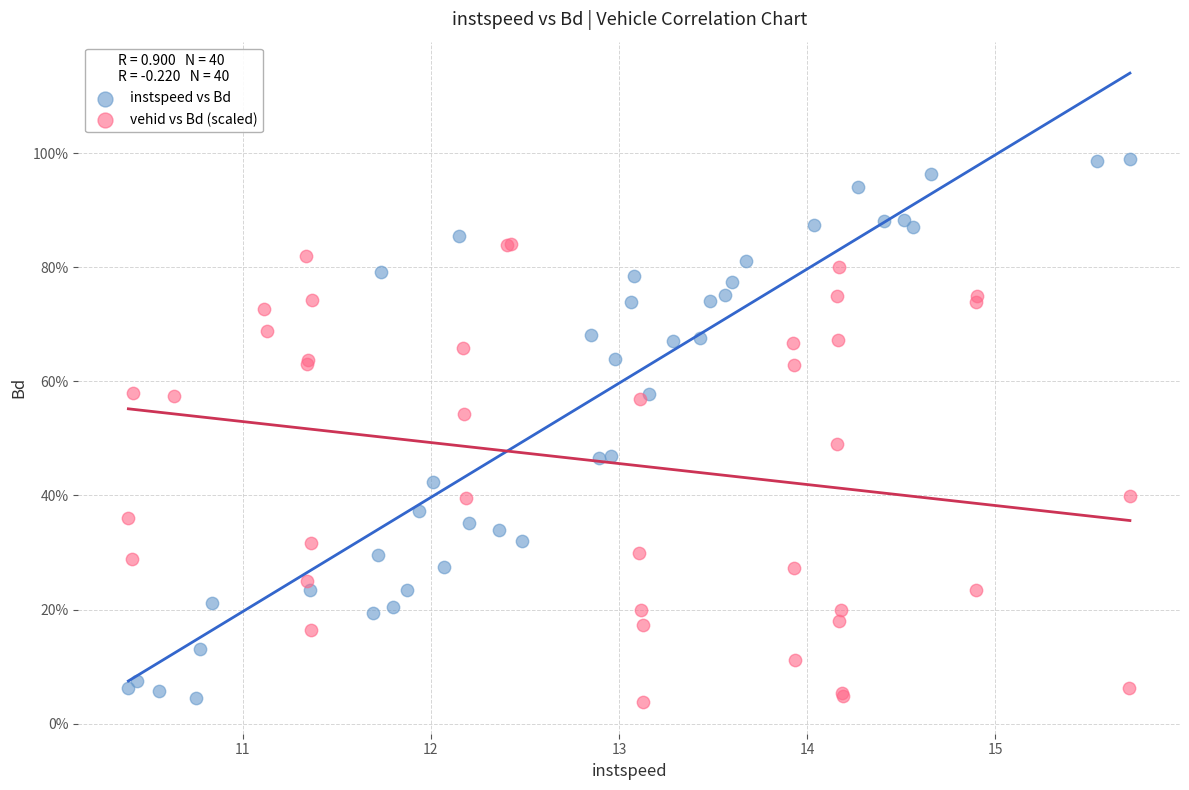

Which series has the widest spread of Y values?

instspeed vs Bd